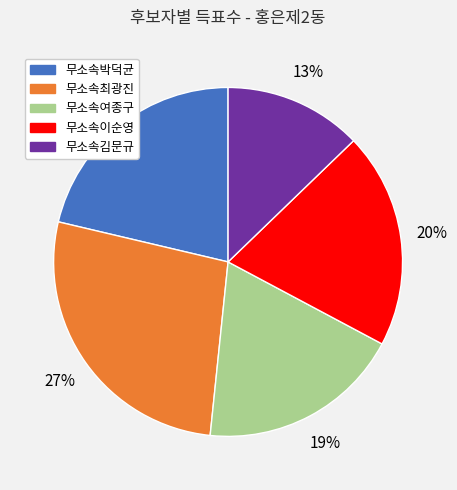

Combined, do 무소속최광진 and 무소속이순영 account for over 50%?

No